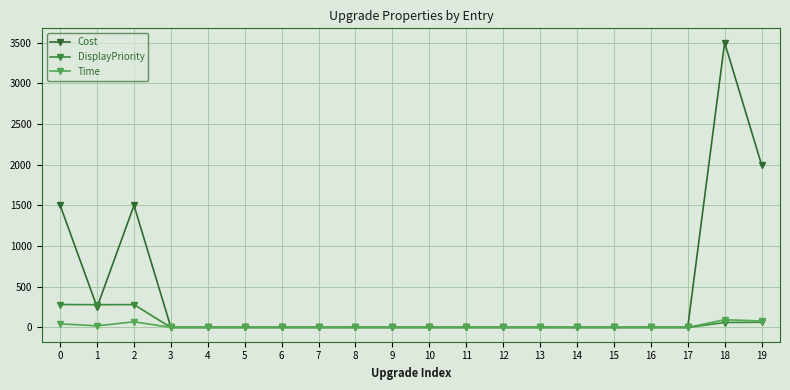

At how many categories does at least one series exceed 1738?

2